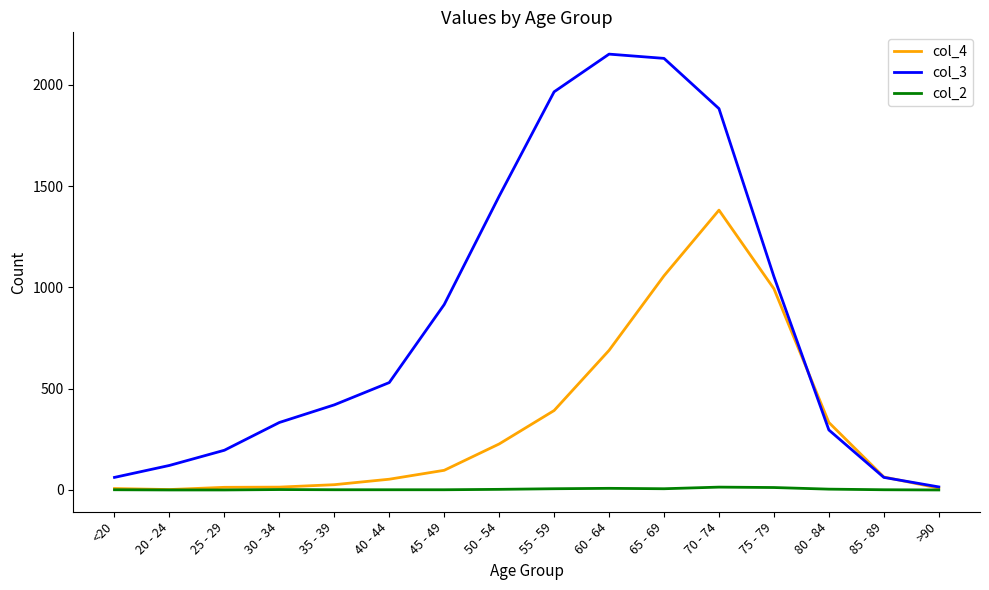

Rank the series by their maximum value, from lowest to highest.

col_2, col_4, col_3